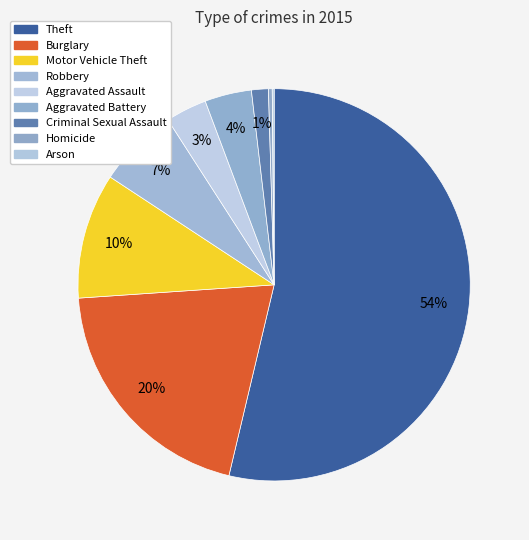

Rank the categories by value from highest to lowest.

Theft, Burglary, Motor Vehicle Theft, Robbery, Aggravated Battery, Aggravated Assault, Criminal Sexual Assault, Homicide, Arson